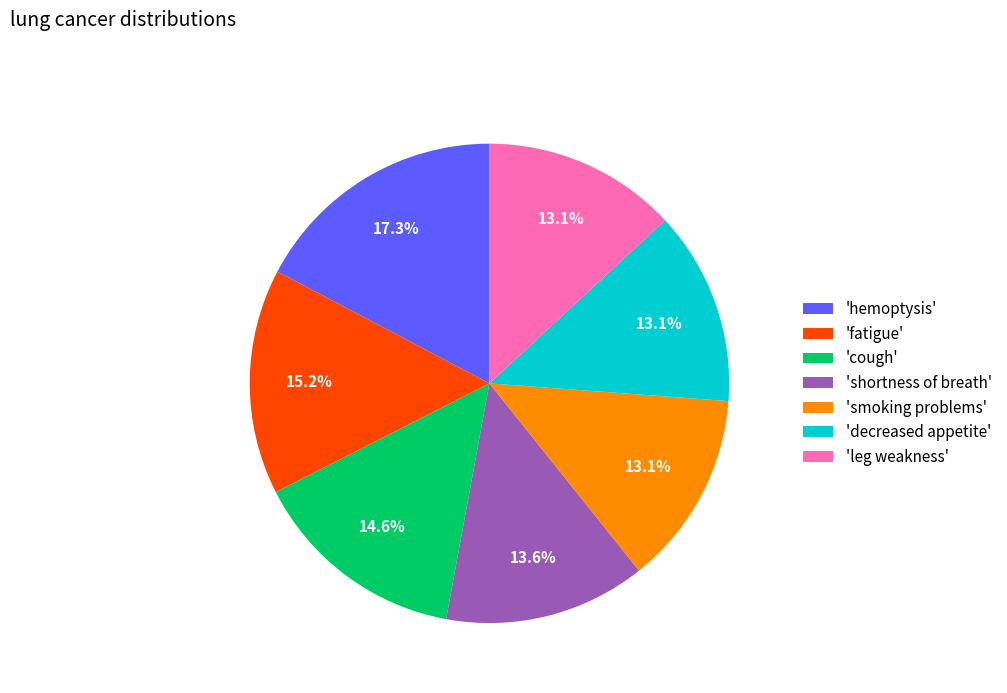

Approximately how many times larger is the value at 'fatigue' compared to 'decreased appetite'?

1.2